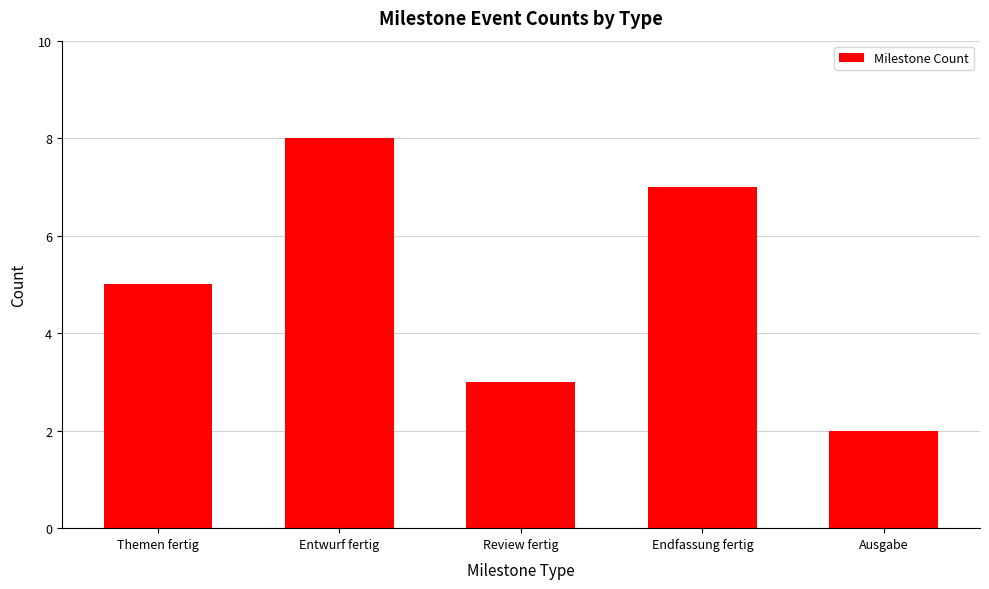

True or false: the data shows 5 at Themen fertig.

True